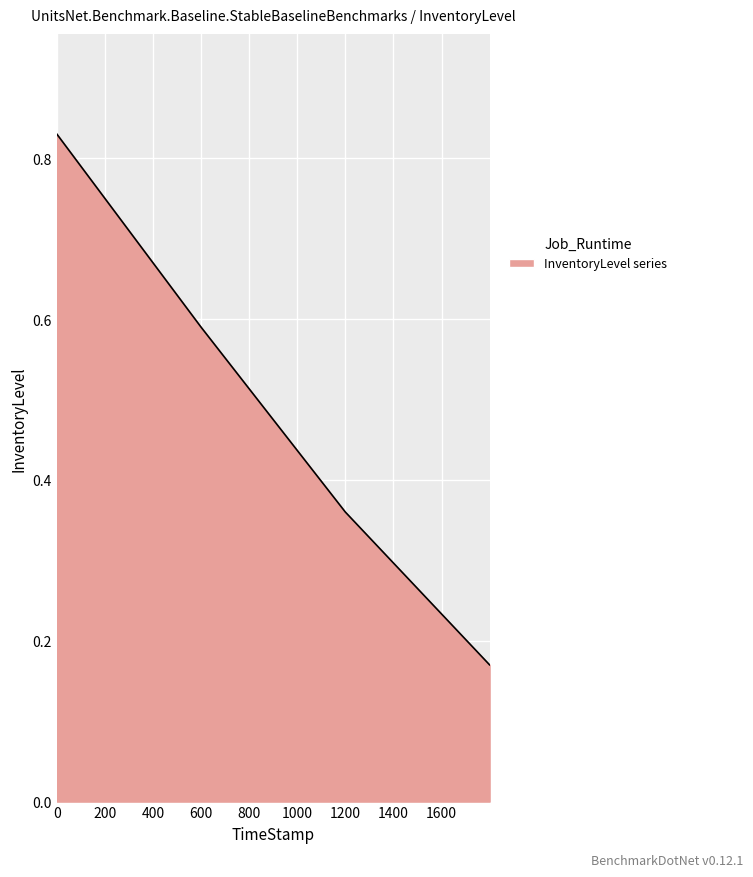

True or false: the data has more than 1 interior local peaks.

False